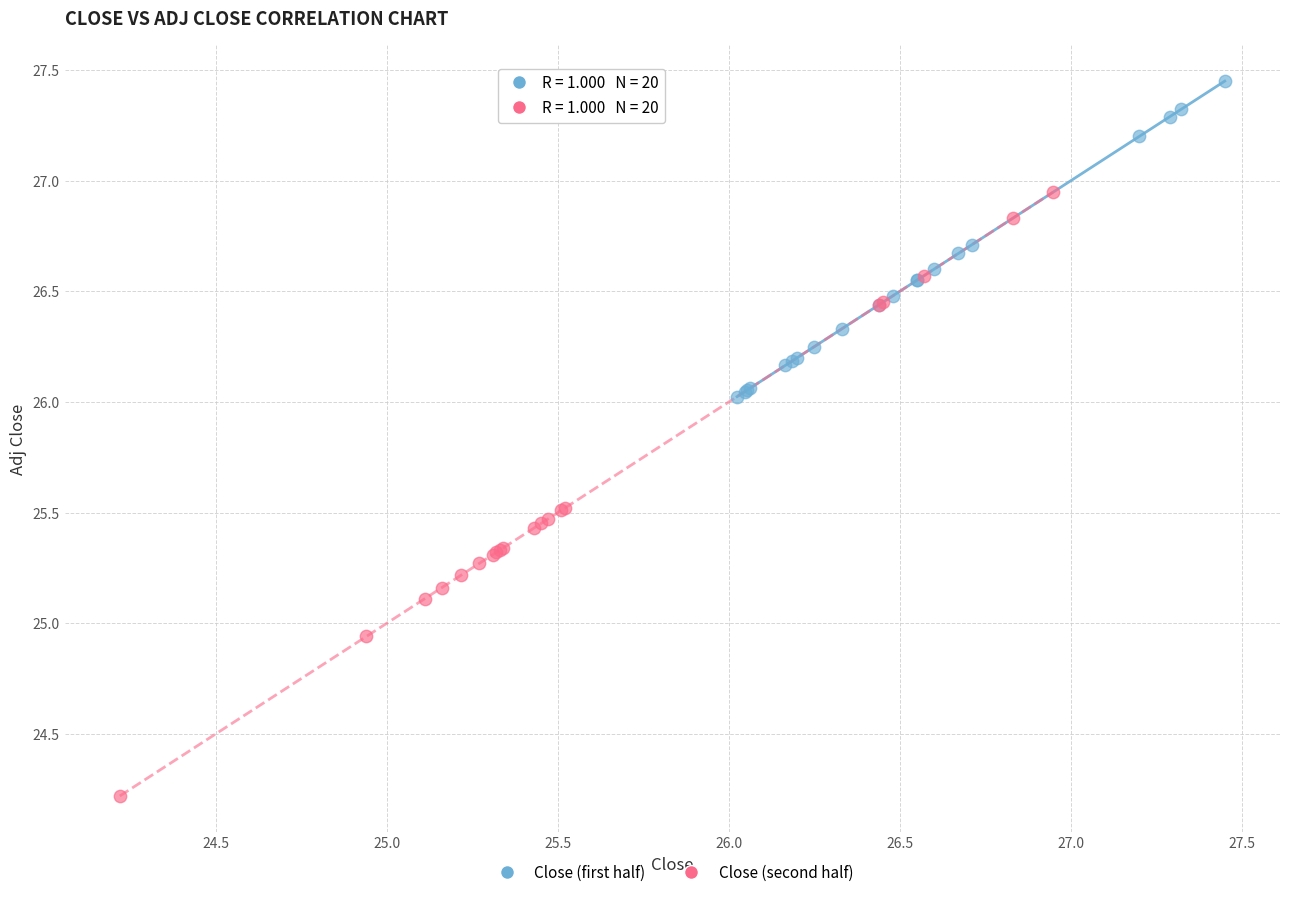

Which series reaches the minimum Y coordinate?

Close (second half)